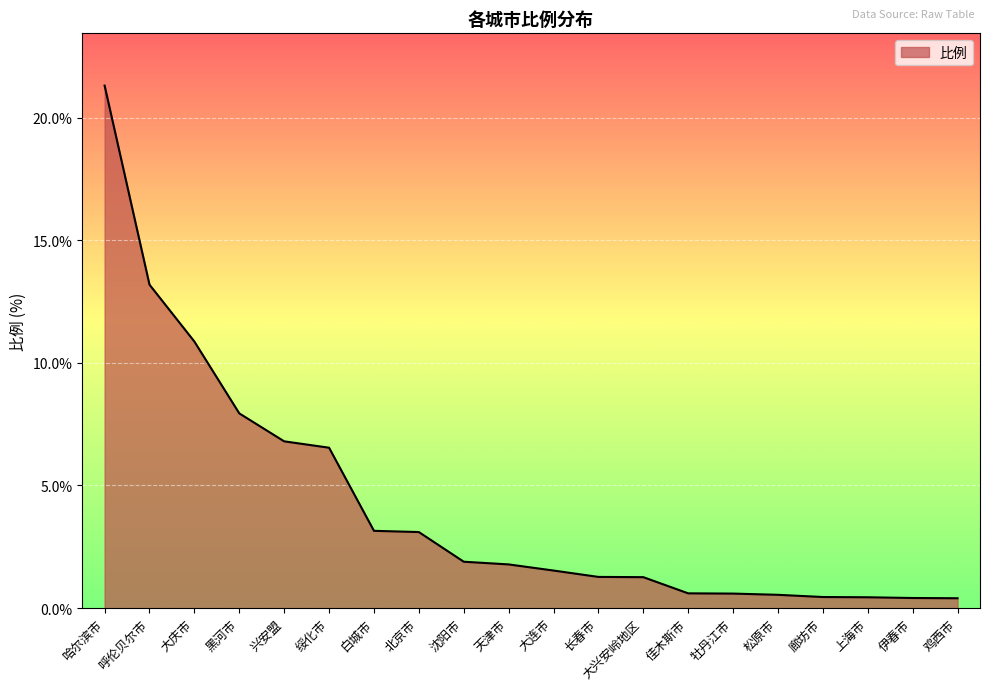

What position from the left is 长春市?

12